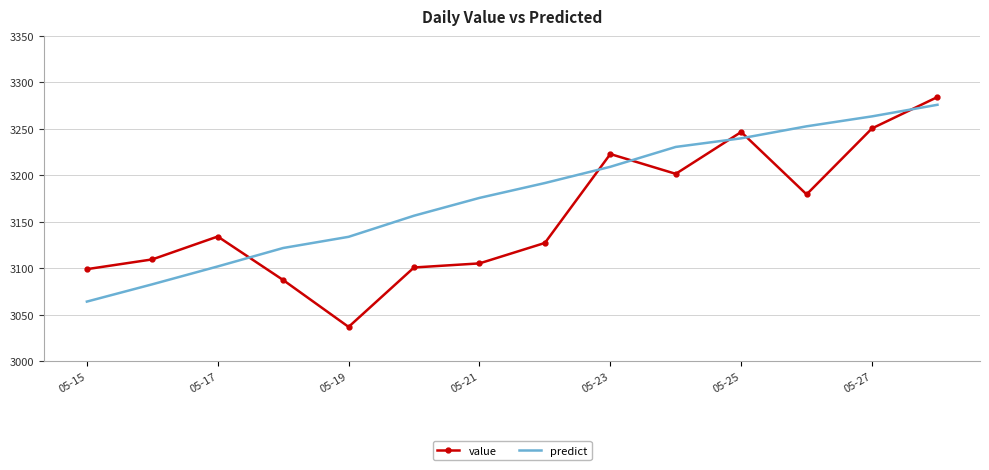

Which series has the widest spread of values?

value